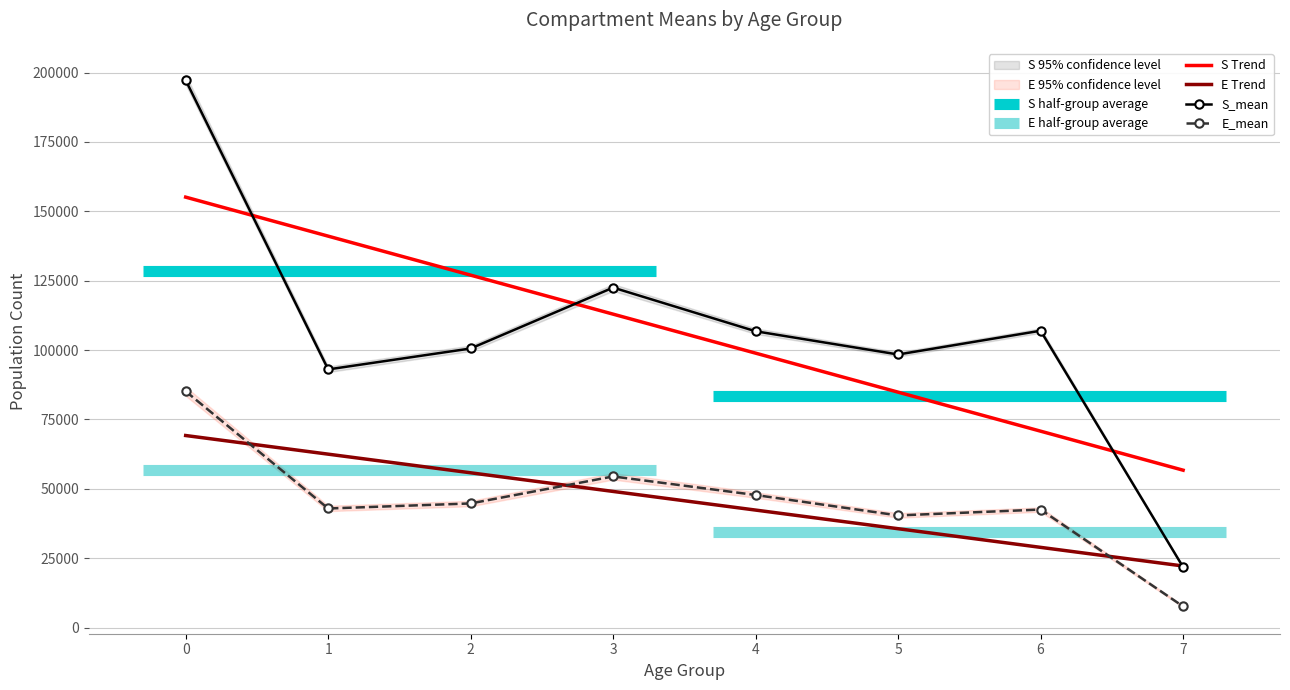

How many lines are shown in the chart?

6